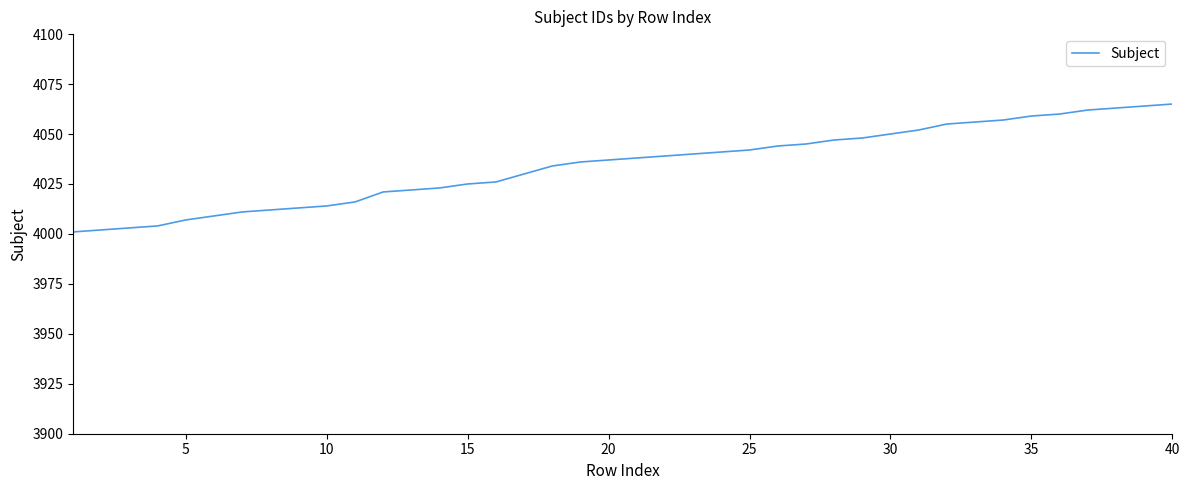

What is the sum of all values?

161373